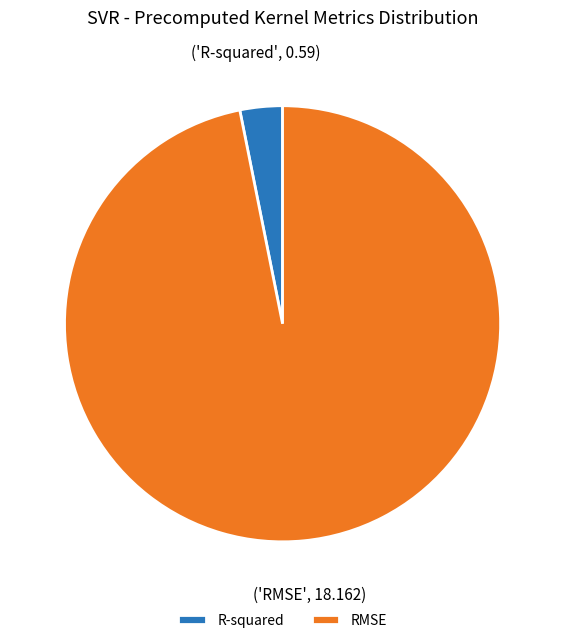

Rank the categories by value from lowest to highest.

R-squared, RMSE